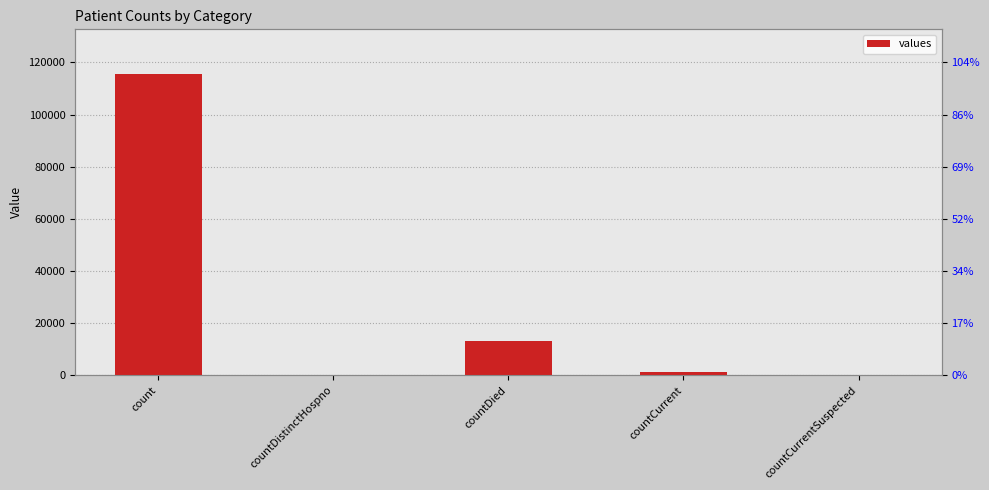

Reading left to right, extract all data points from this chart.

115379	0	13343	1383	0